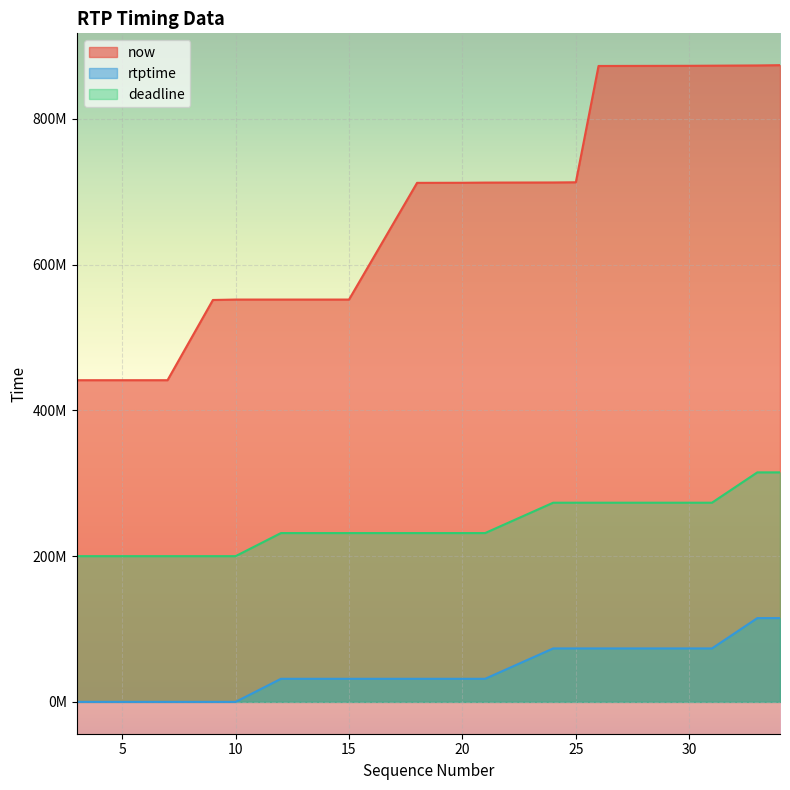

What is the sum of all now values?

12897090120